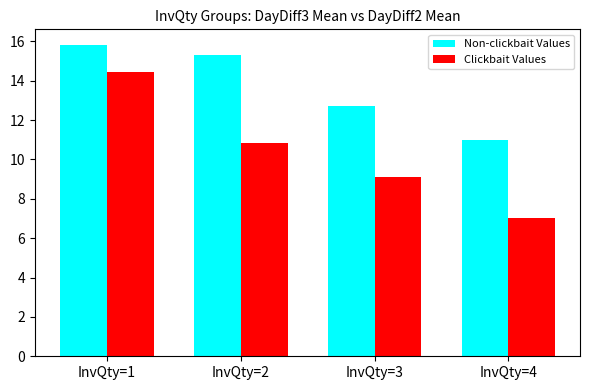

Which series has the largest range (max minus min)?

Clickbait Values